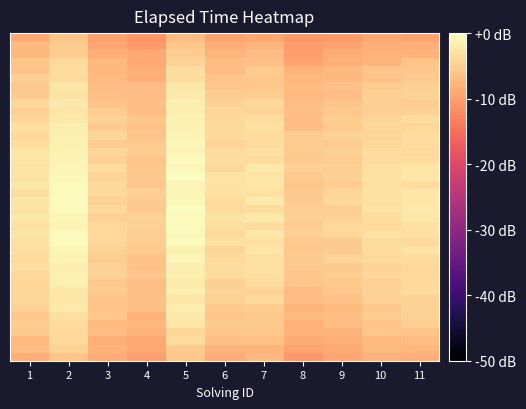

At which category is the sum across all series the highest?

5